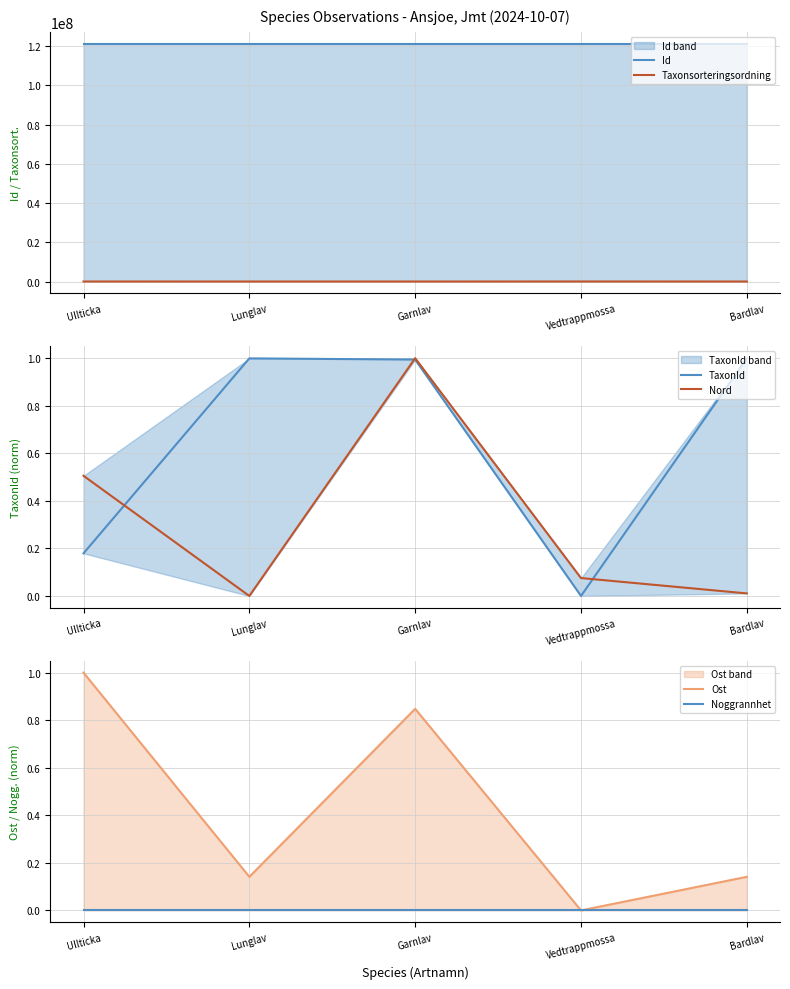

How many interior local peaks does the Ost series have?

1